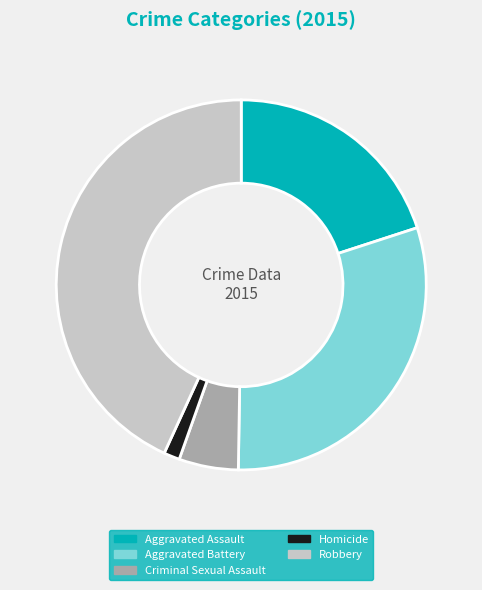

Combined, do Homicide and Robbery account for over 50%?

No